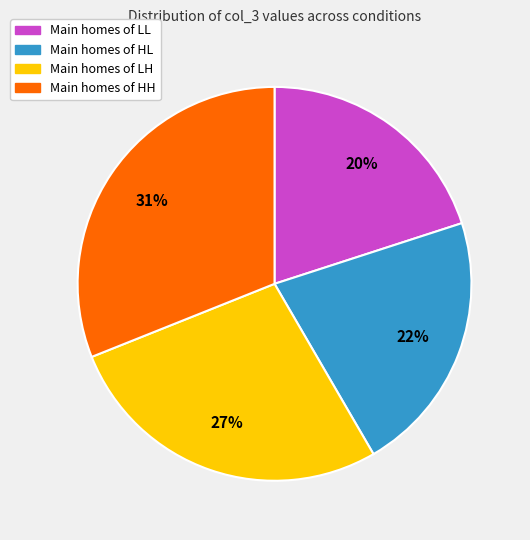

To the nearest percent, what is the difference between the largest and smallest slice percentages?

11%